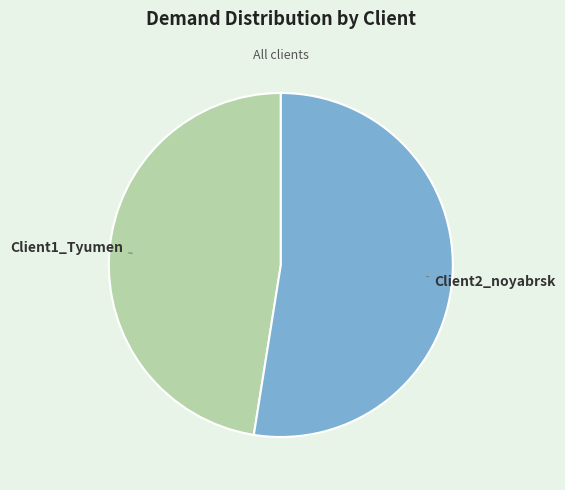

Between Client1_Tyumen and Client2_noyabrsk, which is larger?

Client2_noyabrsk